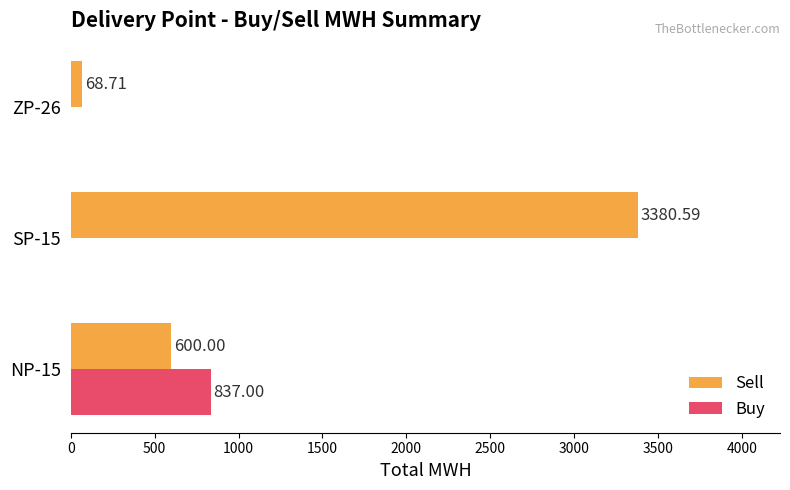

At which category is the sum across all series the highest?

SP-15